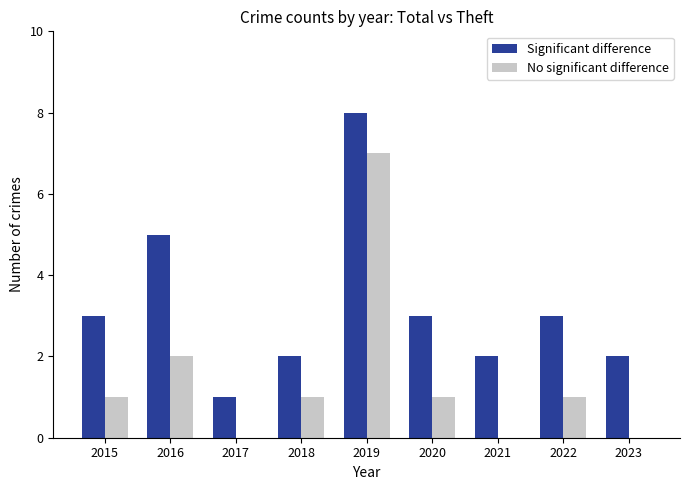

Is the value of Significant difference at 2017 greater than the value of No significant difference at 2023?

Yes